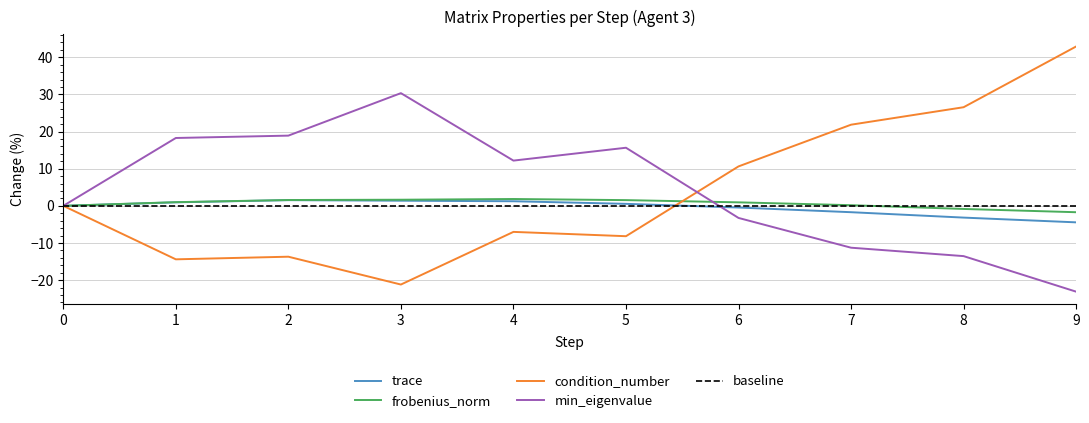

Count the number of categories in the chart.

10